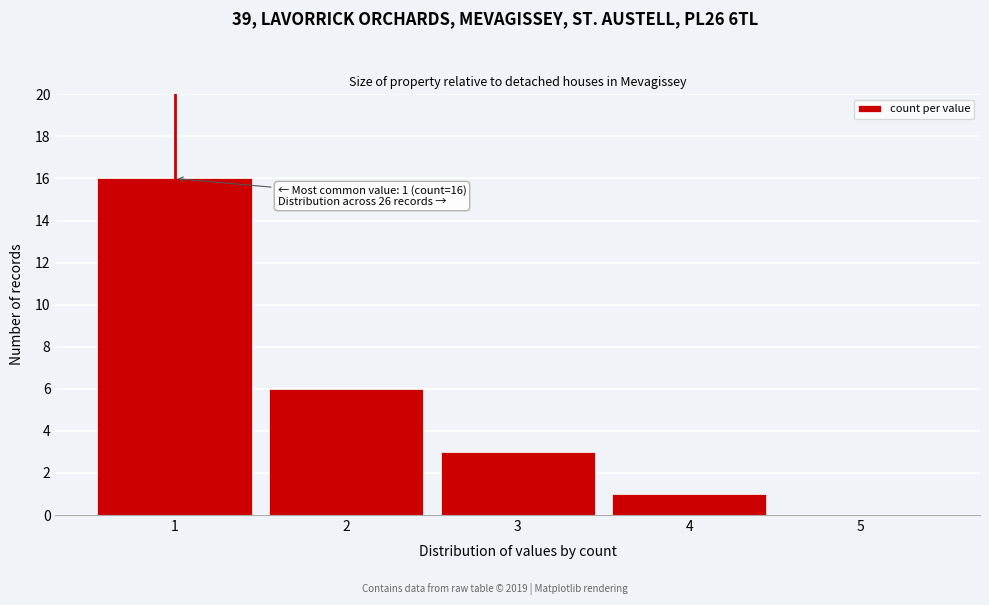

Reading left to right, transcribe all the data shown in this chart.

1=16	2=6	3=3	4=1	5=0